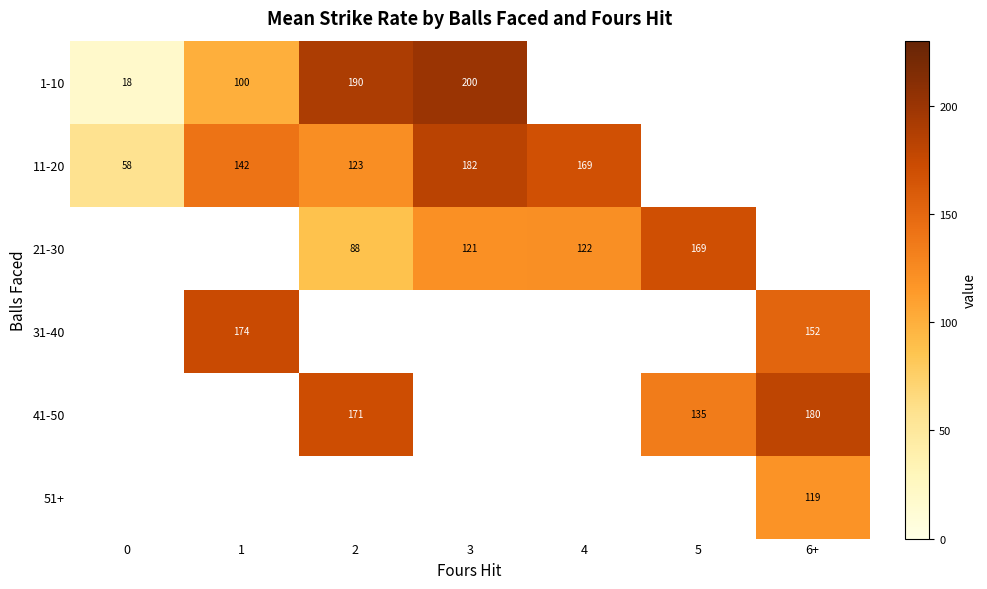

Is the value of 41-50 at 2 greater than the value of 11-20 at 4?

Yes